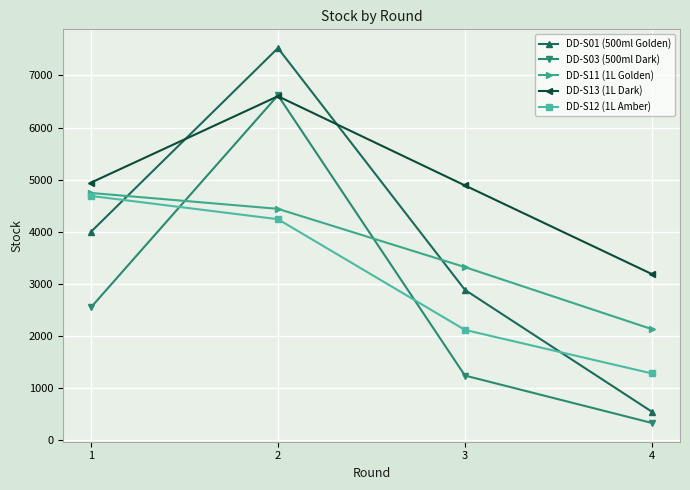

Reading left to right, transcribe all the data shown in this chart.

DD-S01 (500ml Golden): 4000	7526	2886	547
DD-S03 (500ml Dark): 2550	6619	1242	332
DD-S11 (1L Golden): 4746	4441	3323	2132
DD-S13 (1L Dark): 4944	6602	4890	3189
DD-S12 (1L Amber): 4689	4242	2118	1282